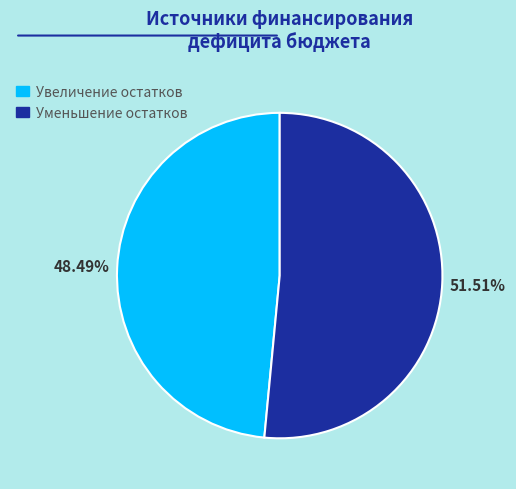

To the nearest percent, what is the difference between the Уменьшение остатков and Увеличение остатков slice percentages?

3%